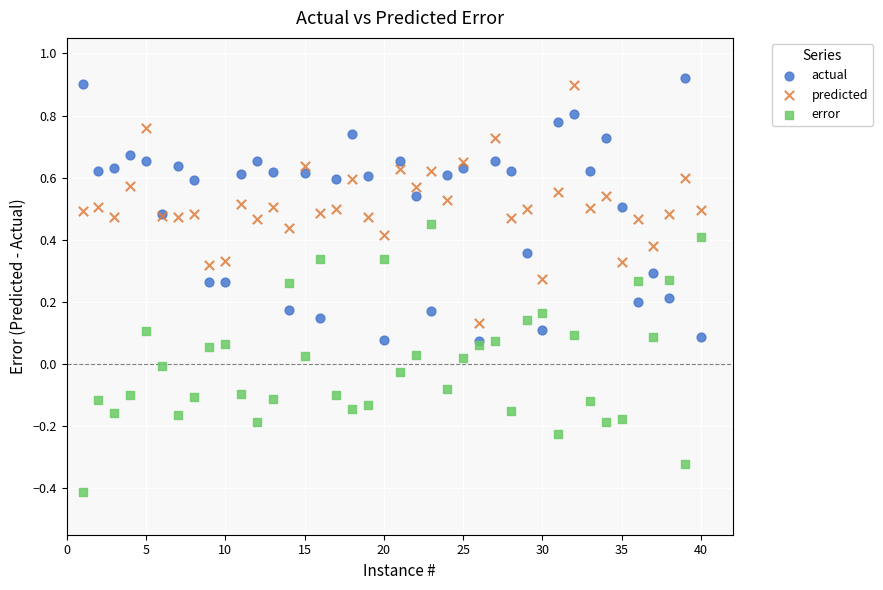

What are all the series names shown in the legend?

actual, predicted, error